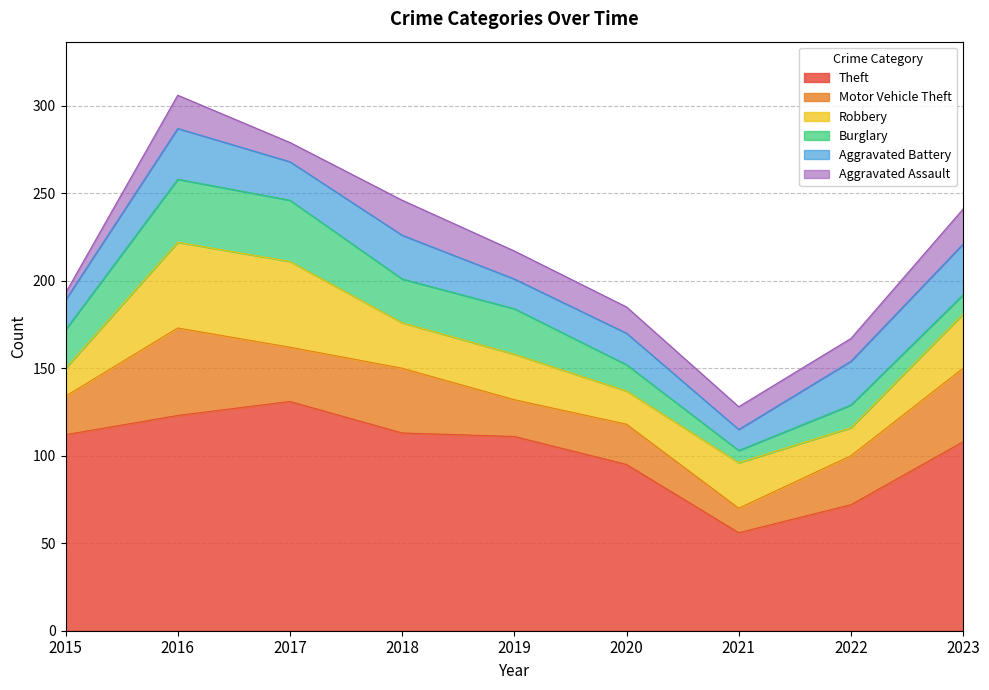

At which category does Theft reach its first local valley?

2021